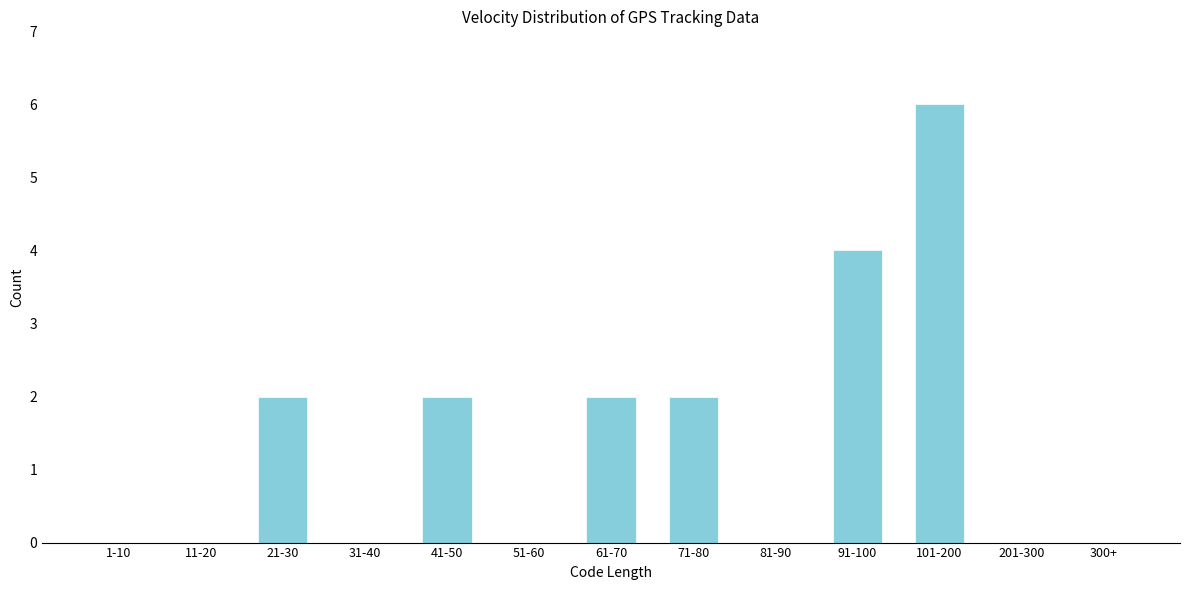

Reading right to left, extract all data points from this chart.

300+=0	201-300=0	101-200=6	91-100=4	81-90=0	71-80=2	61-70=2	51-60=0	41-50=2	31-40=0	21-30=2	11-20=0	1-10=0